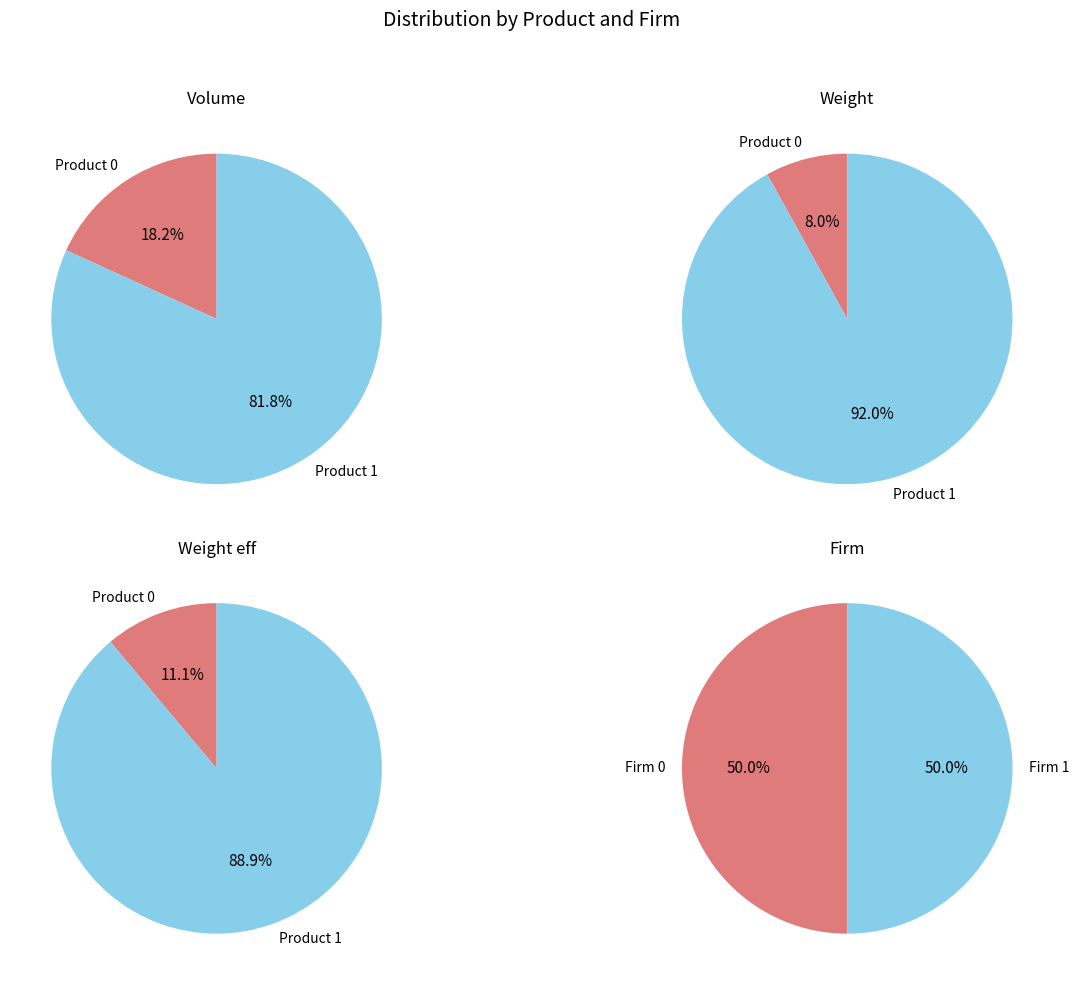

What is the largest slice in the pie chart?

1